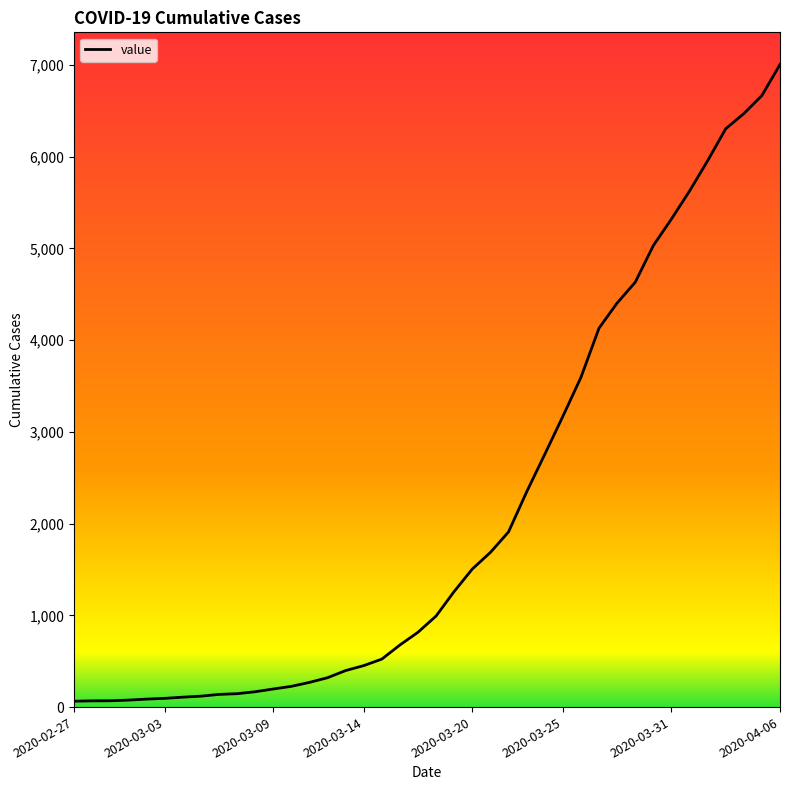

What is the maximum value shown in the chart?

7004